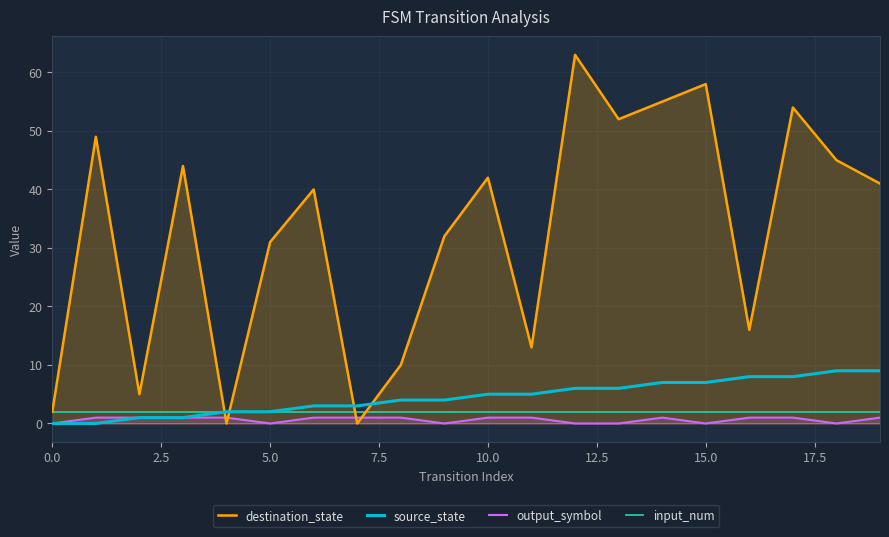

What is the value of the input_num point at the 18th from the left?

2